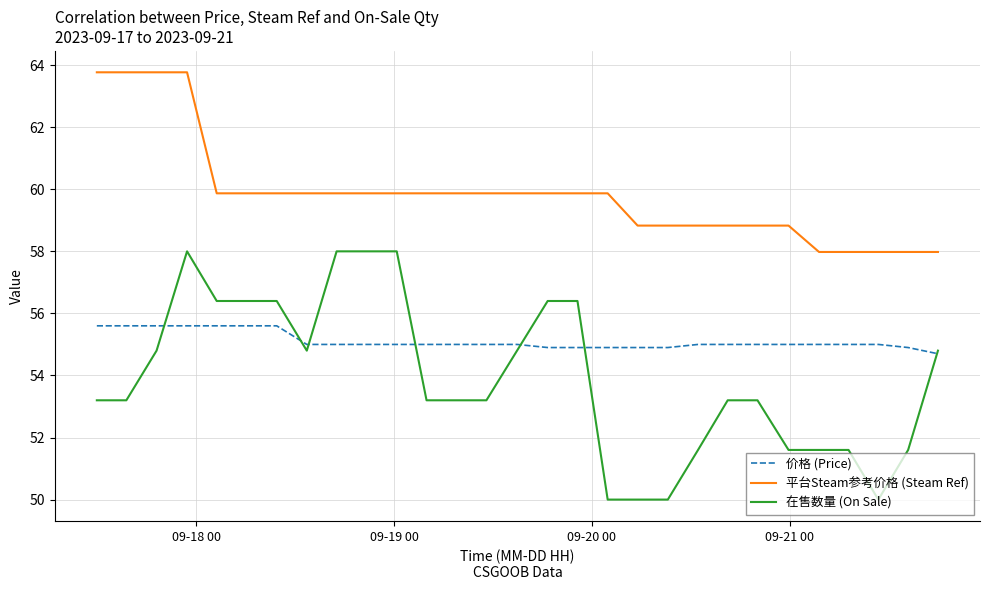

What is the lowest value of the 平台Steam参考价格 (Steam Ref) series?

58.0